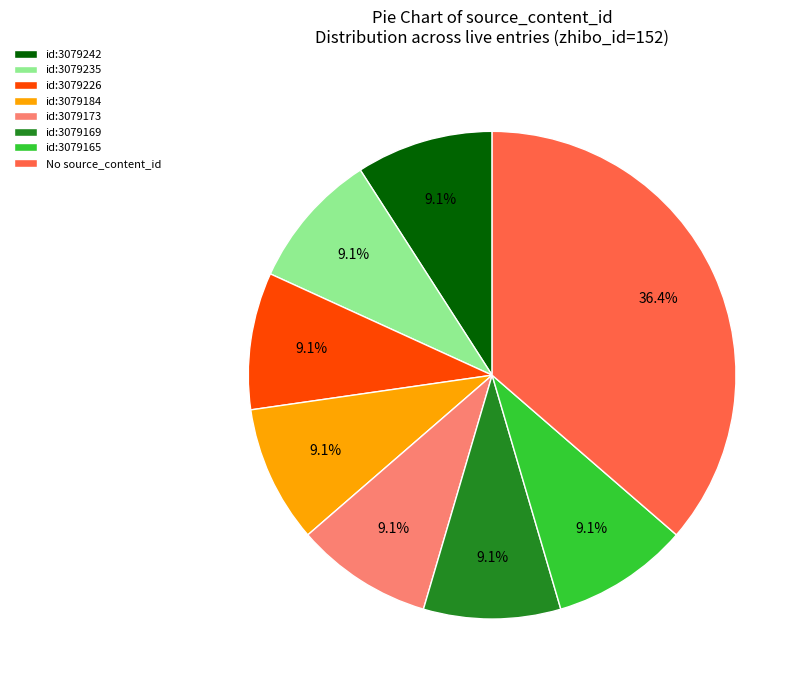

What is the ratio of the value at id:3079173 to the value at id:3079226?

1.0